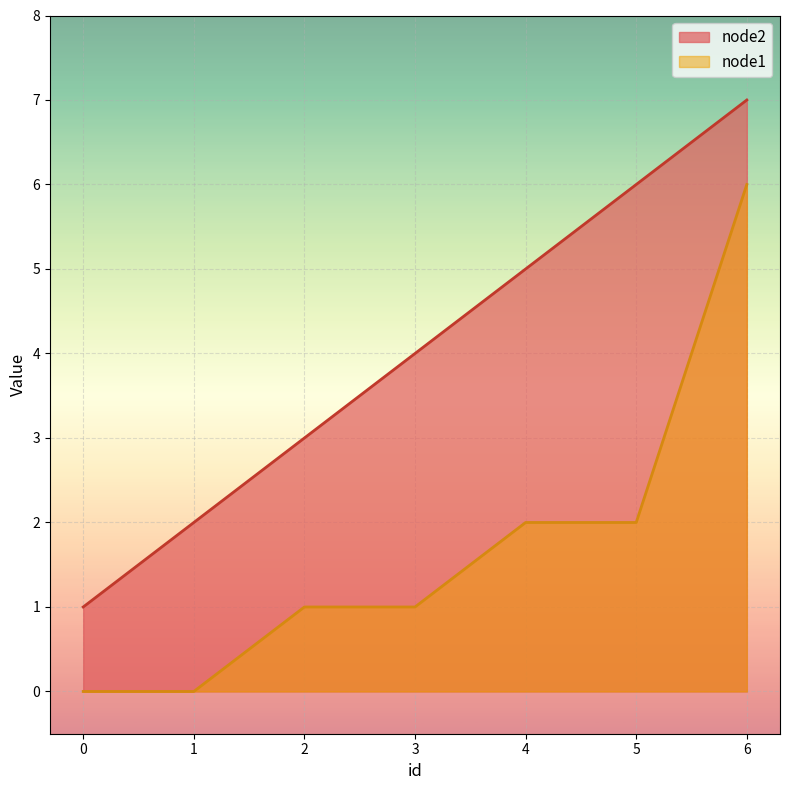

At how many categories does at least one series exceed 0?

7